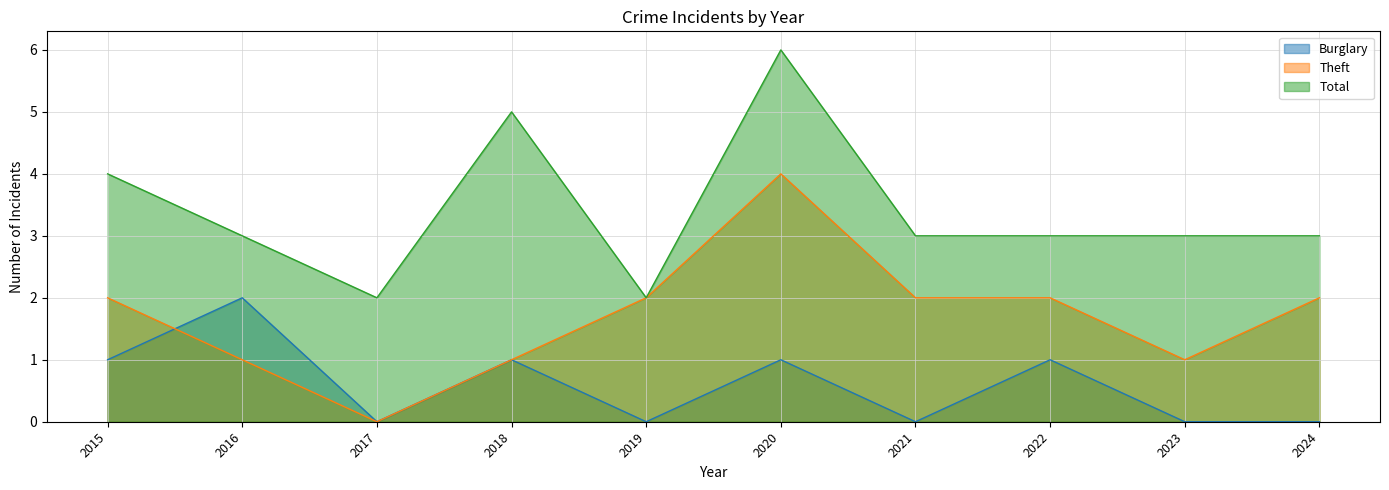

What is the difference between the second highest and second lowest values in the Total series?

3